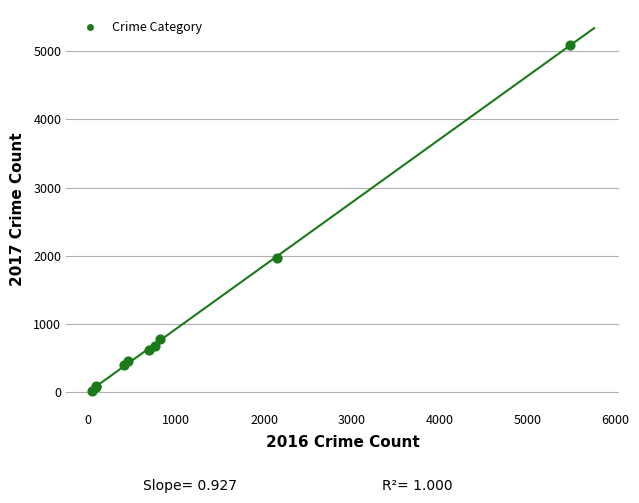

What Y value in the scatter plot is closest to 2559?

1968